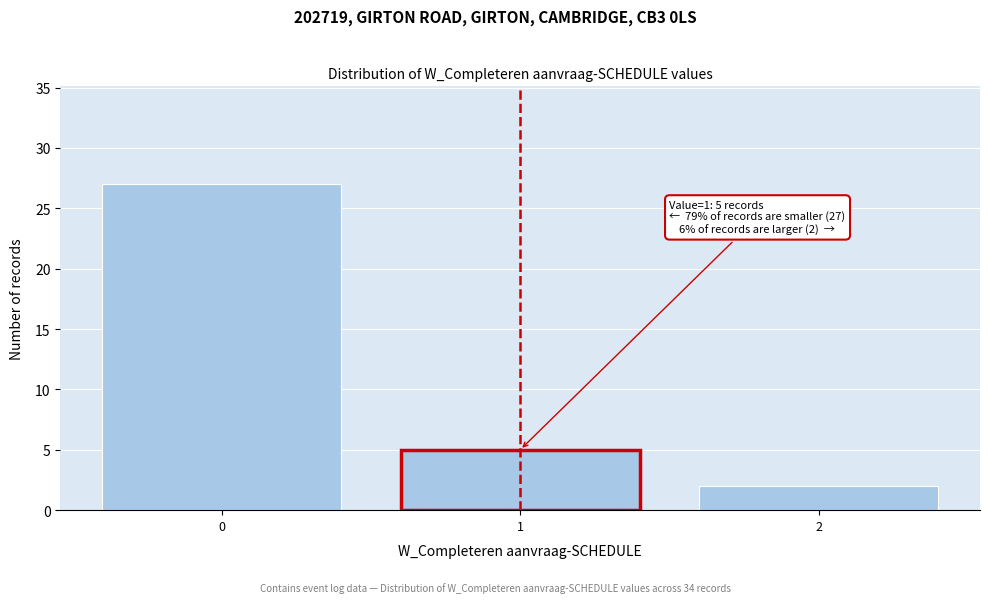

Reading left to right, extract all data points from this chart.

0=27	1=5	2=2